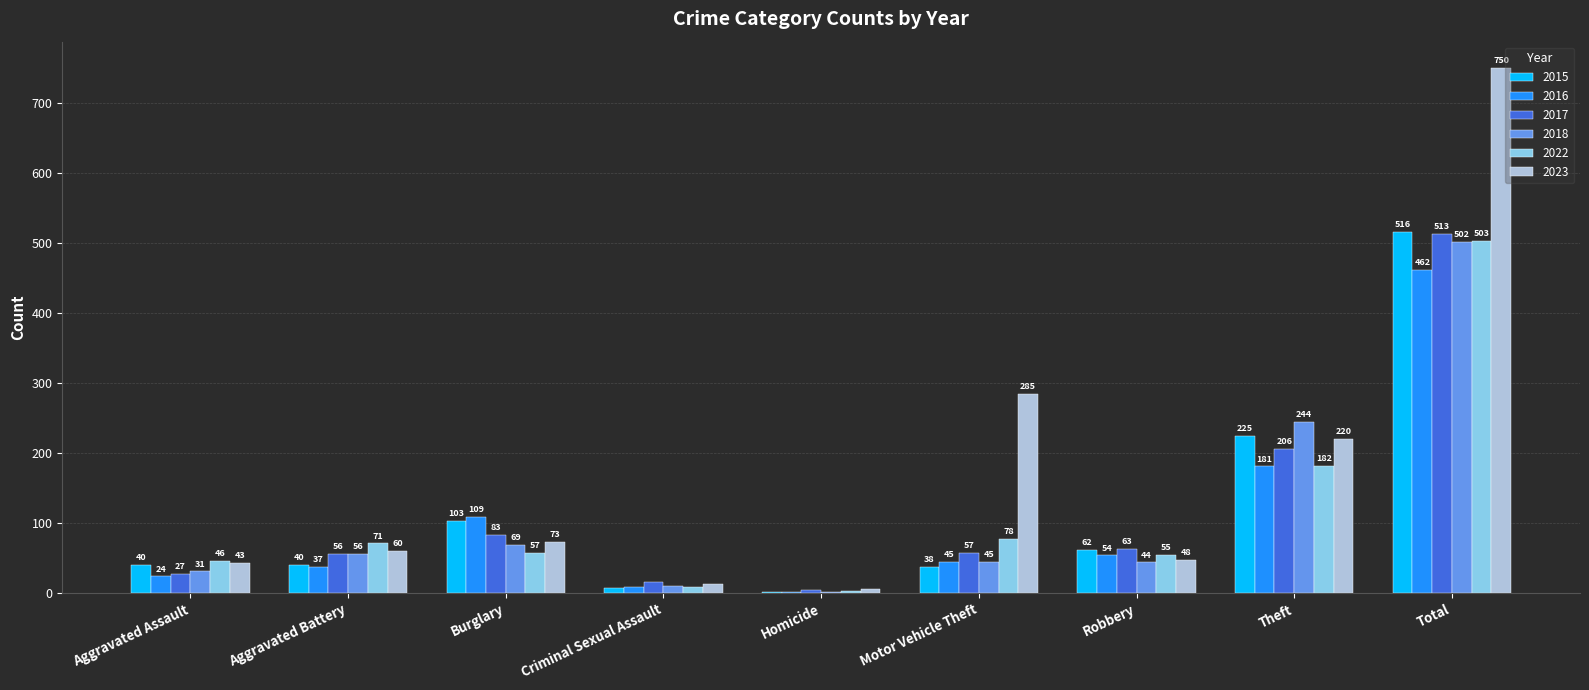

At which category does the chart reach its peak across all series?

Total